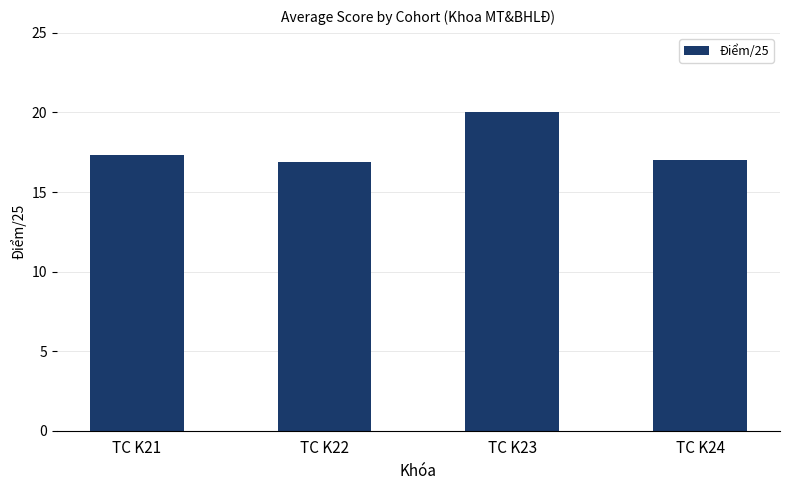

What is the change in value from TC K23 to TC K24?

-3.0